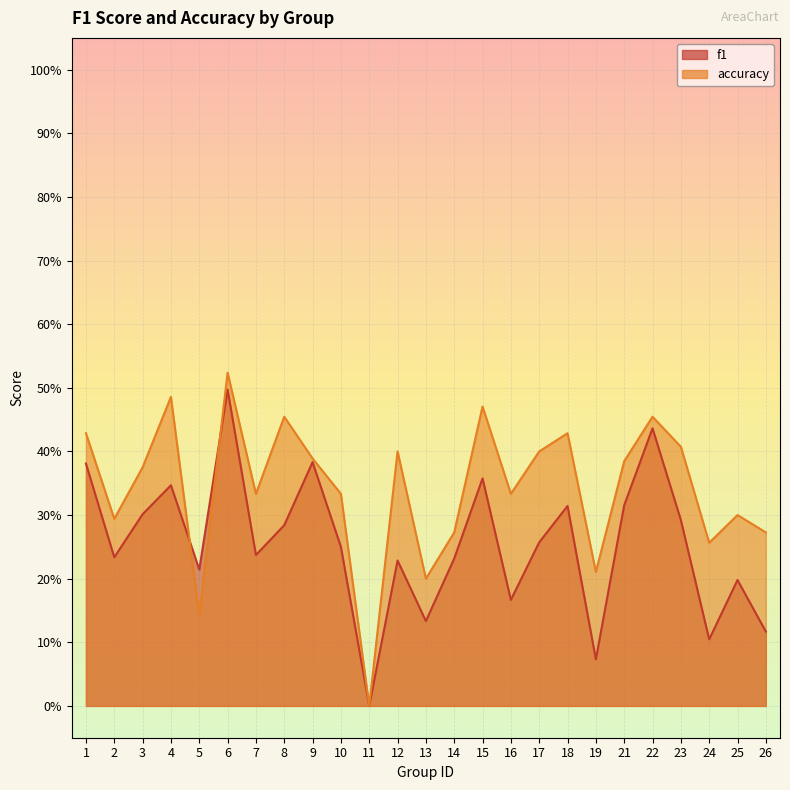

At which category does the chart reach its minimum across all series?

11